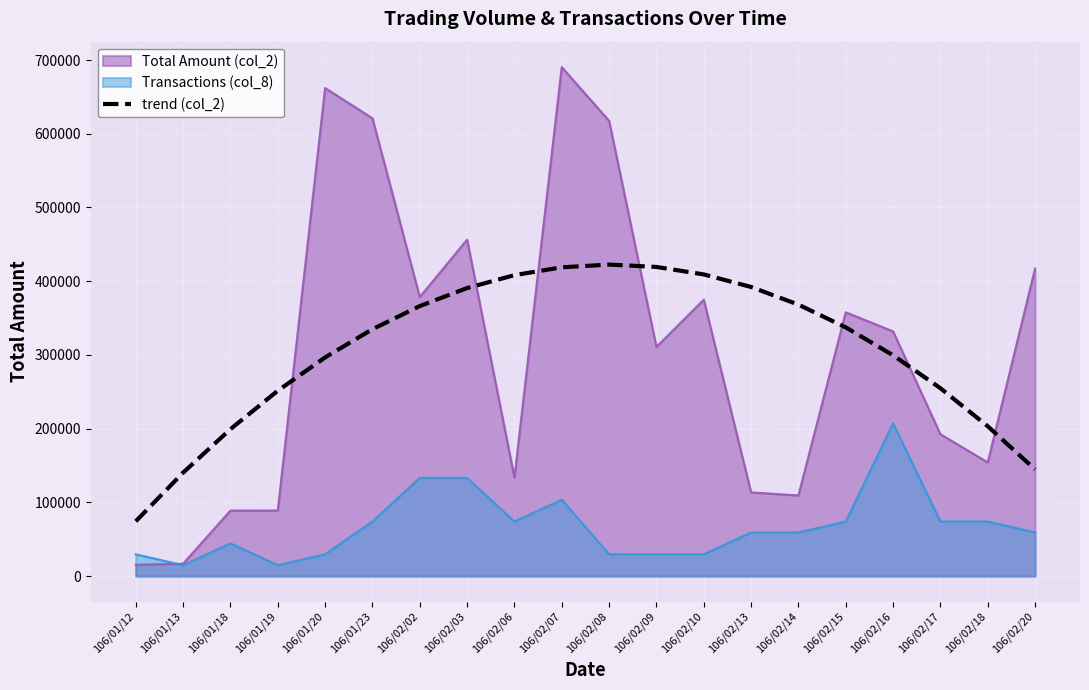

Reading right to left, transcribe all the data shown in this chart.

106/02/20=144740.8	106/02/18=203265.1	106/02/17=254874.8	106/02/16=299569.8	106/02/15=337350.3	106/02/14=368216.2	106/02/13=392167.5	106/02/10=409204.2	106/02/09=419326.3	106/02/08=422533.8	106/02/07=418826.7	106/02/06=408205.1	106/02/03=390668.8	106/02/02=366218.0	106/01/23=334852.5	106/01/20=296572.5	106/01/19=251377.8	106/01/18=199268.6	106/01/13=140244.8	106/01/12=74306.4